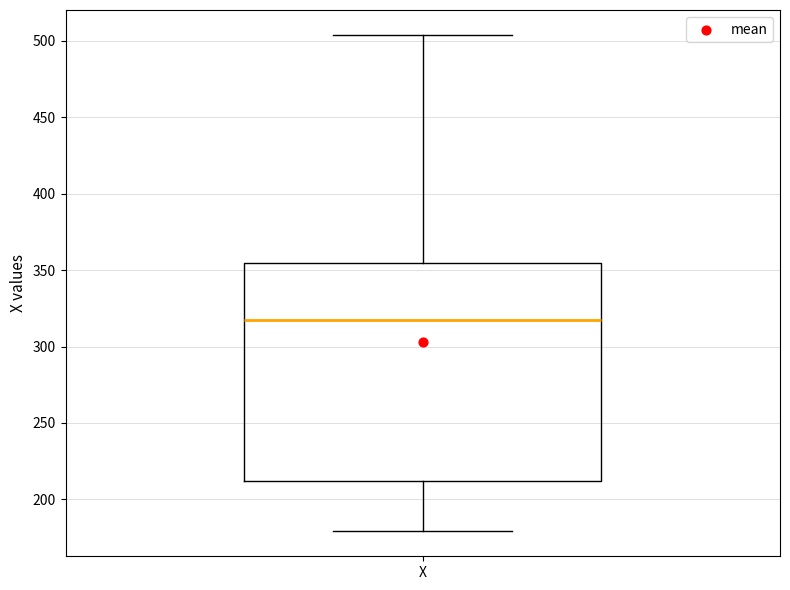

Transcribe this box plot: give where the median line is, the range the box spans, and where the two whiskers end, as read against the y-axis. The values are not printed on the chart, so give them approximately, as read against the axis.

median 320, box 210 to 355, whiskers 180 to 505